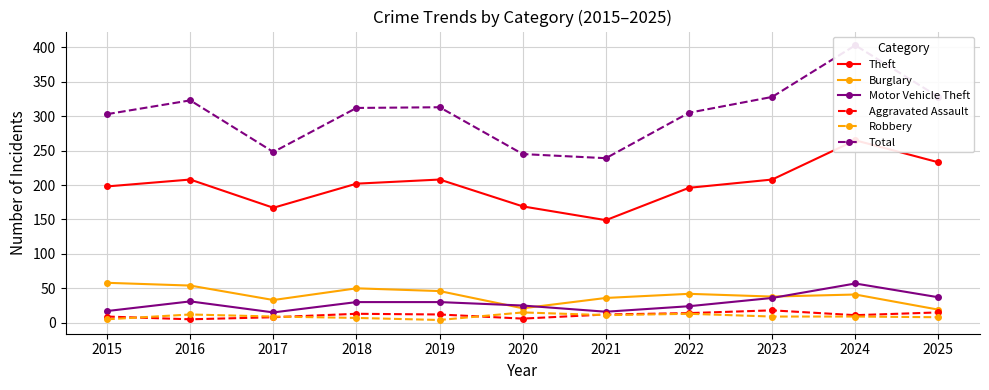

How many series are shown in this chart?

6